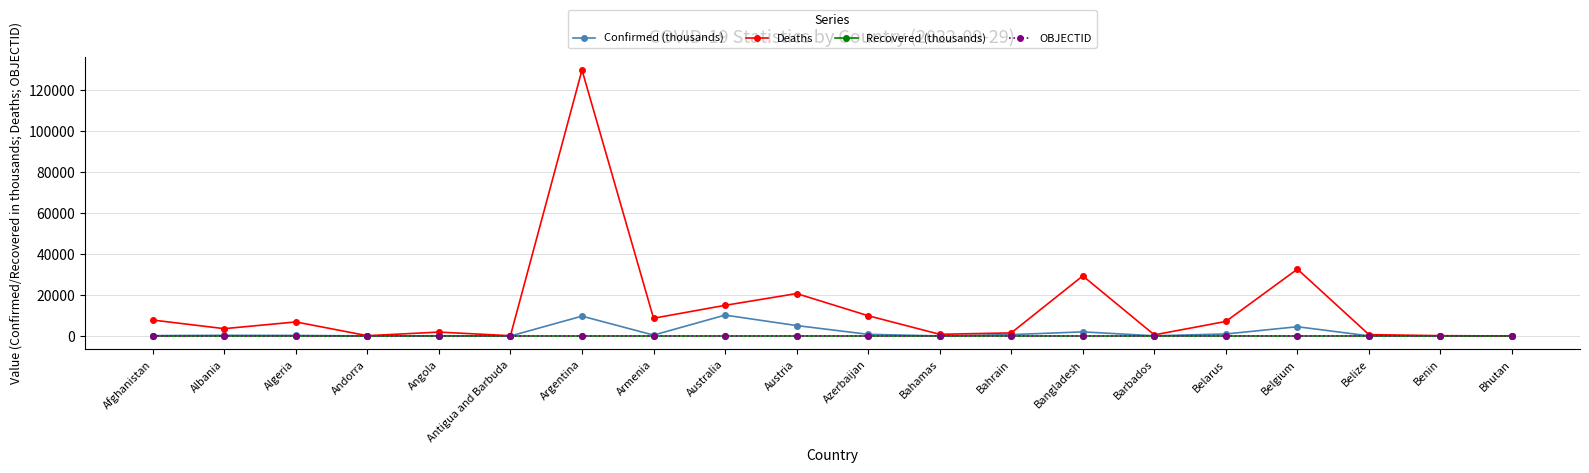

Which series has the largest range (max minus min)?

Deaths